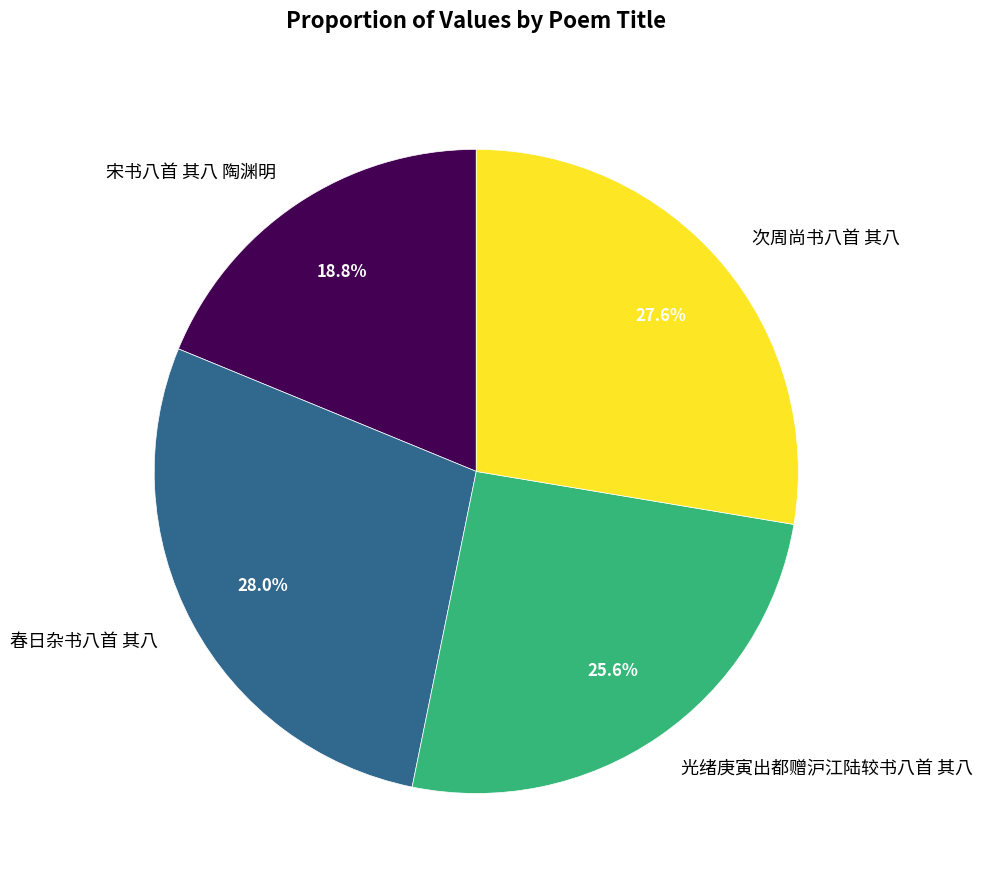

To the nearest percent, what percentage of the pie is 次周尚书八首 其八?

28%